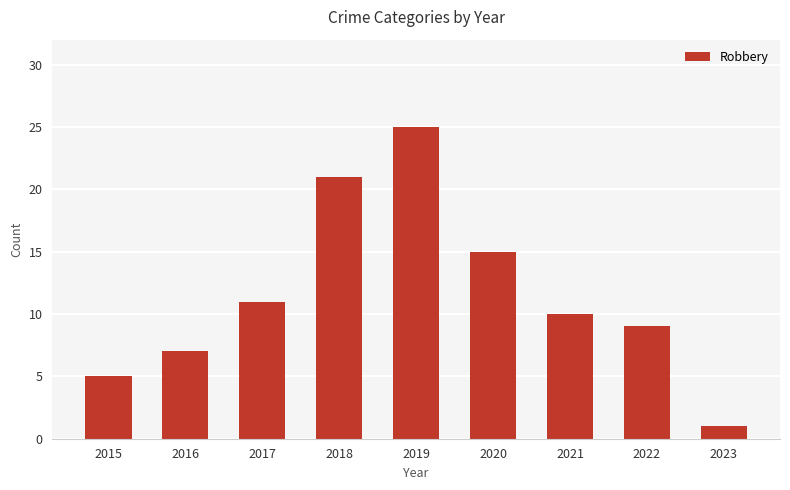

How many values are below 10?

4